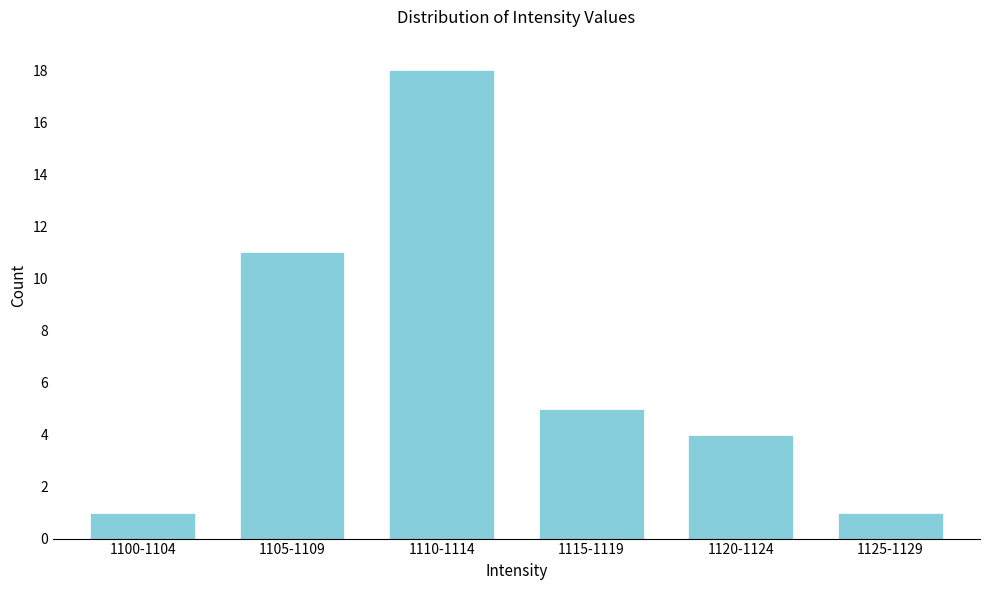

Reading right to left, what are all the values shown in this chart?

1	4	5	18	11	1